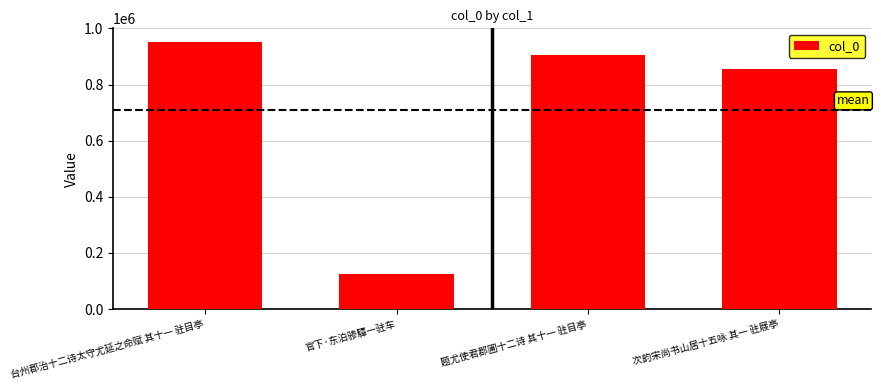

Are the bars horizontal?

No